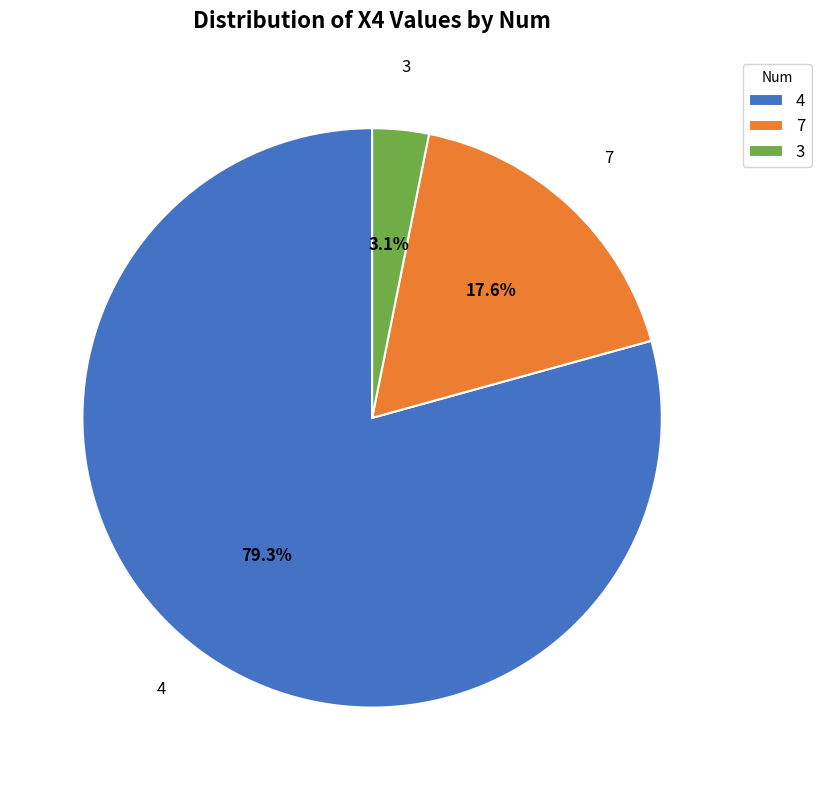

Does 7 represent more than half of the total?

No